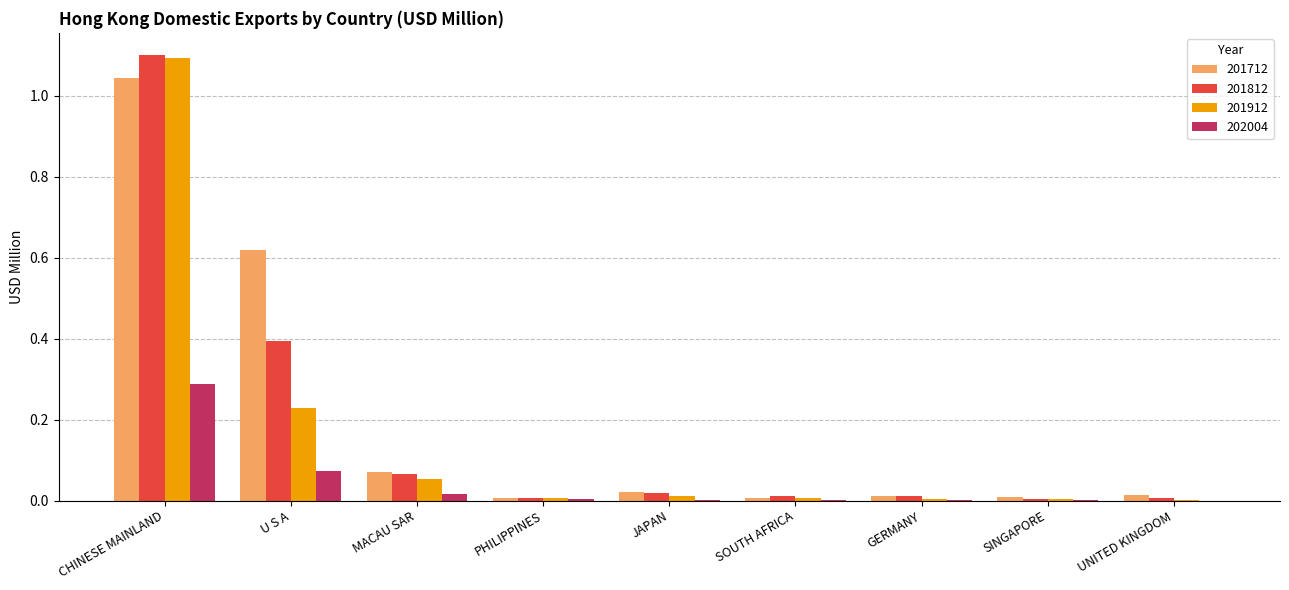

At which label does 201712 reach its peak?

CHINESE MAINLAND